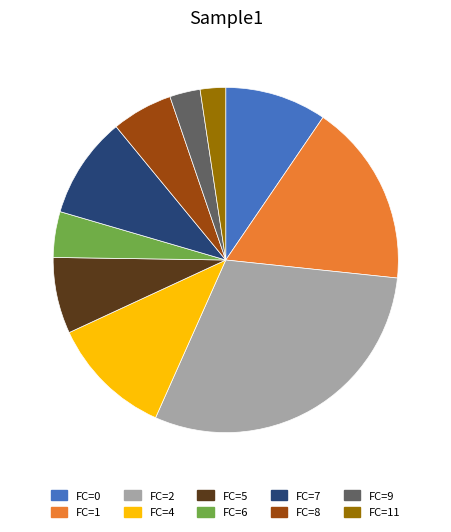

Is there a majority slice in this chart?

No